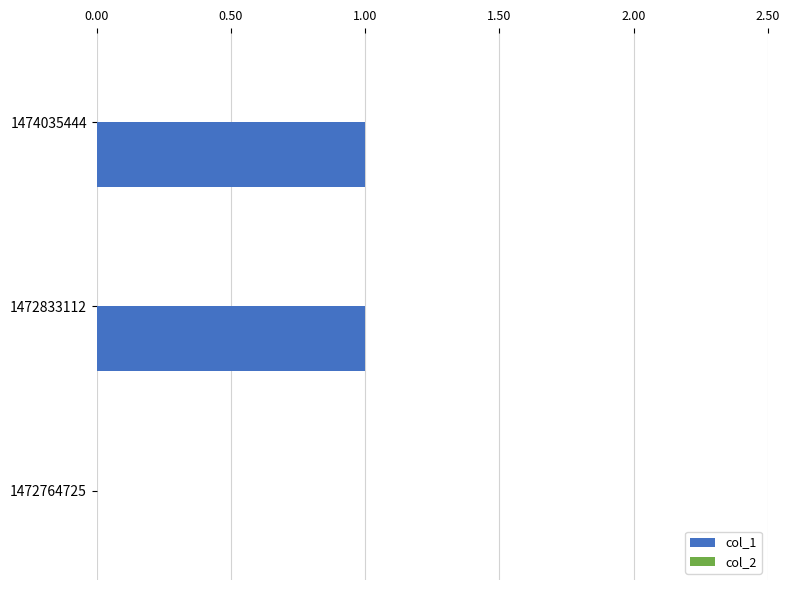

The value at 1472833112 is 1. True or false?

True